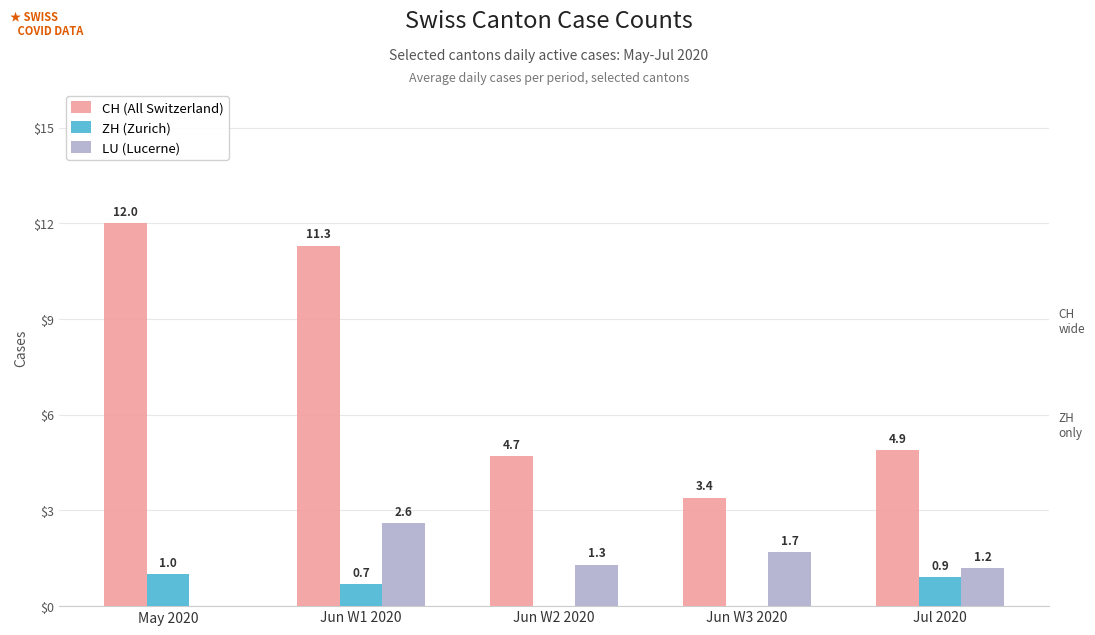

Between Jun W2 2020 and Jun W3 2020, which series saw the biggest shift?

CH (All Switzerland)